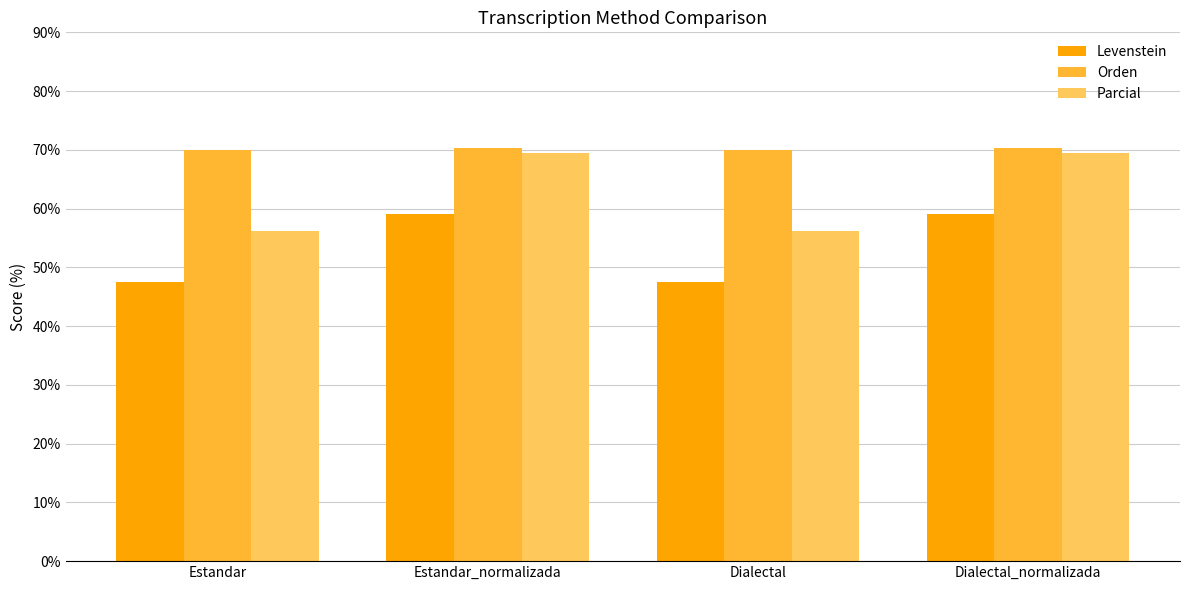

What is the label of the 4th bar from the right?

Estandar